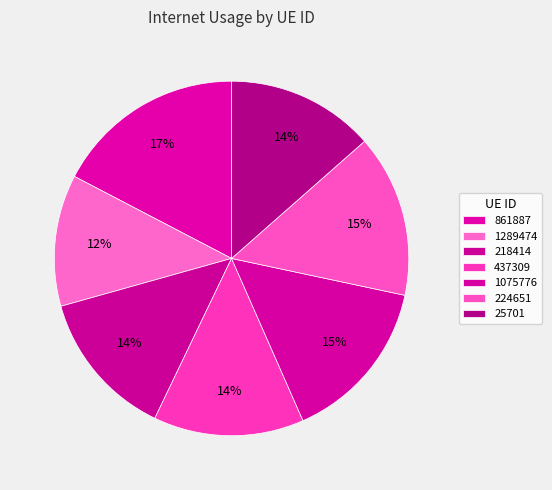

How many segments does this pie chart have?

7